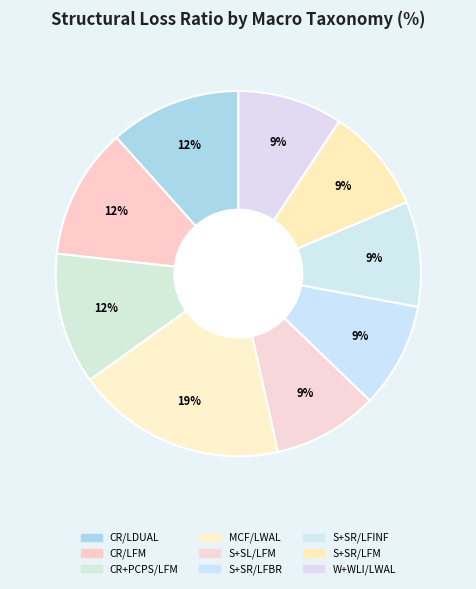

True or false: S+SR/LFBR accounts for 15% of the total.

False